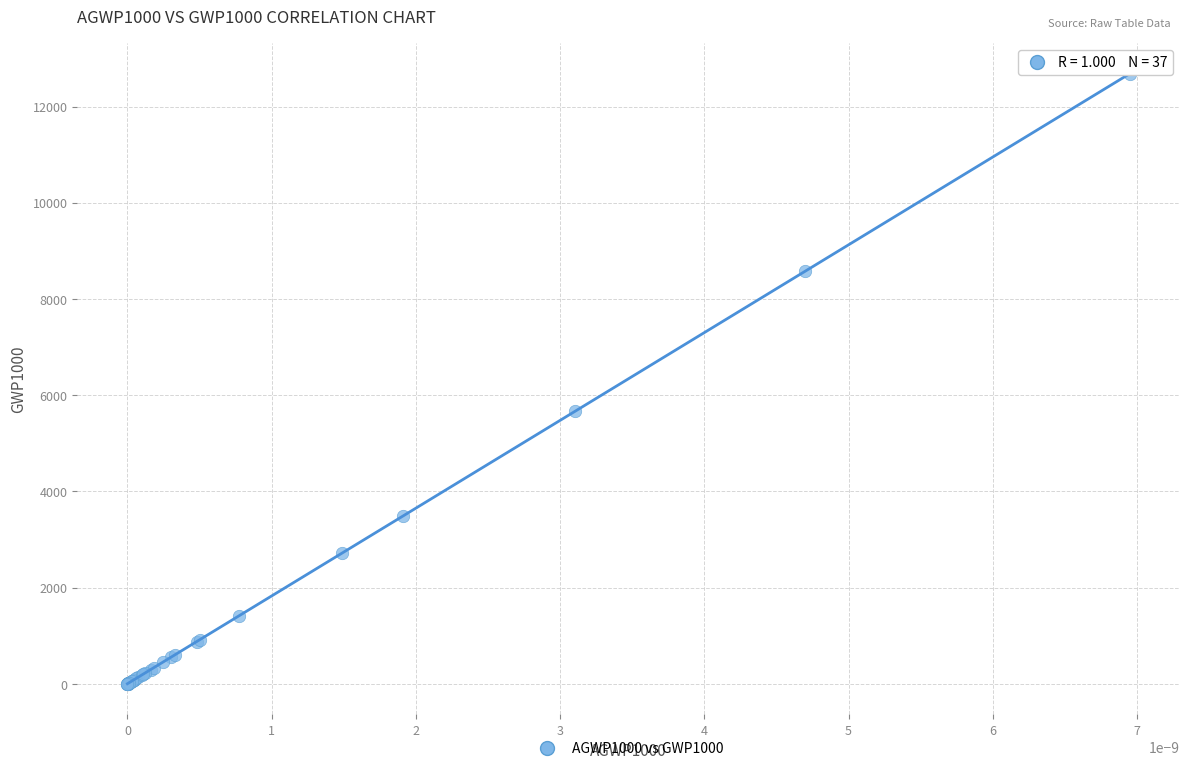

What Y value in the scatter plot is closest to 6342?

5664.5